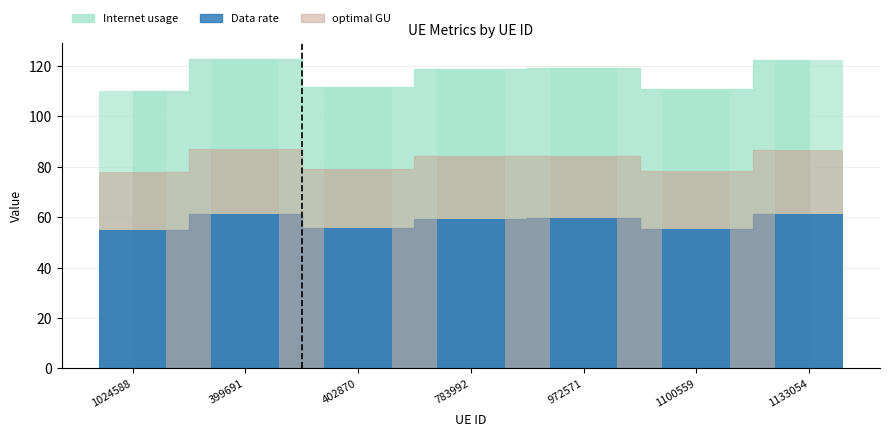

How many data points in Internet usage are less than 118?

3